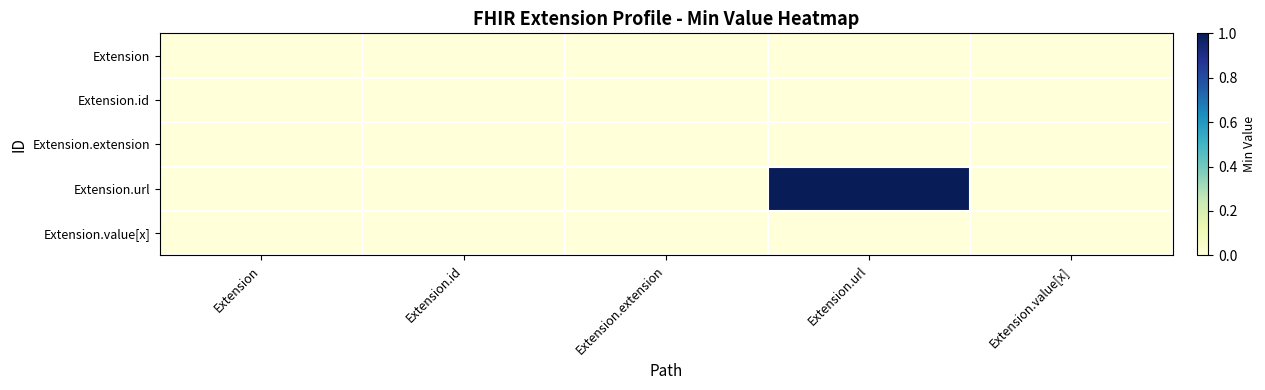

Reading right to left, extract all data points from this chart.

Extension: Extension.value[x]=0	Extension.url=0	Extension.extension=0	Extension.id=0	Extension=0
Extension.id: Extension.value[x]=0	Extension.url=0	Extension.extension=0	Extension.id=0	Extension=0
Extension.extension: Extension.value[x]=0	Extension.url=0	Extension.extension=0	Extension.id=0	Extension=0
Extension.url: Extension.value[x]=0	Extension.url=1	Extension.extension=0	Extension.id=0	Extension=0
Extension.value[x]: Extension.value[x]=0	Extension.url=0	Extension.extension=0	Extension.id=0	Extension=0